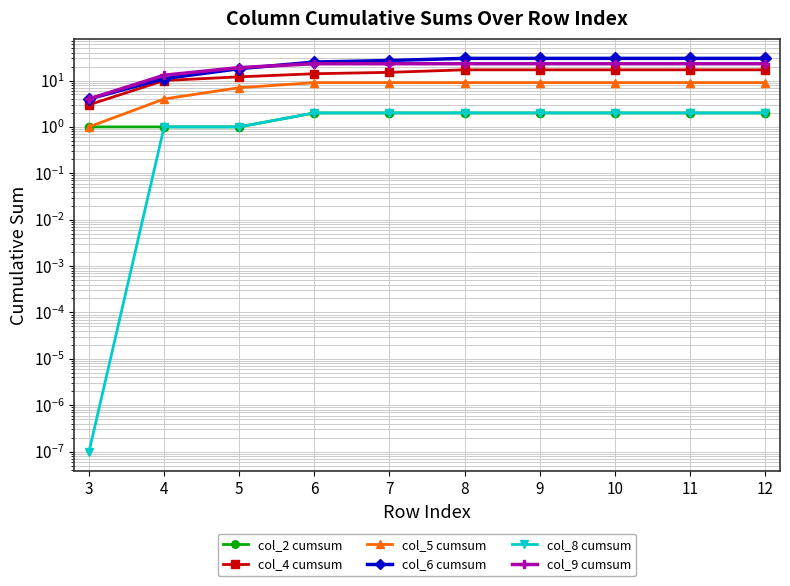

What are all the series names shown in the legend?

col_2 cumsum, col_4 cumsum, col_5 cumsum, col_6 cumsum, col_8 cumsum, col_9 cumsum